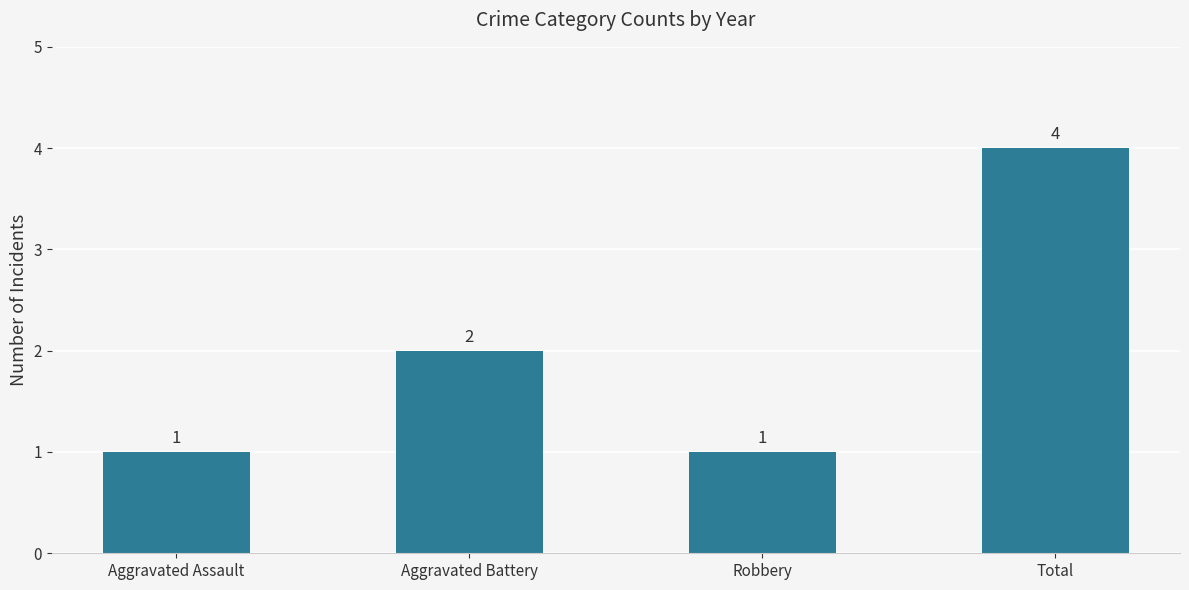

Where is the data nearest to the value 2?

Aggravated Battery